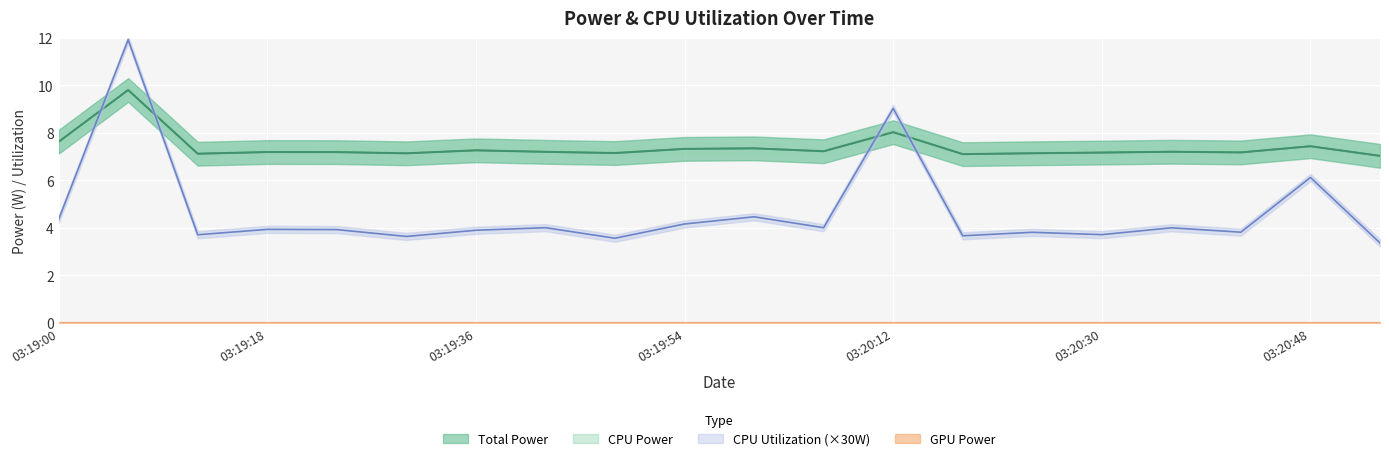

What position from the left is 03:19:18?

4